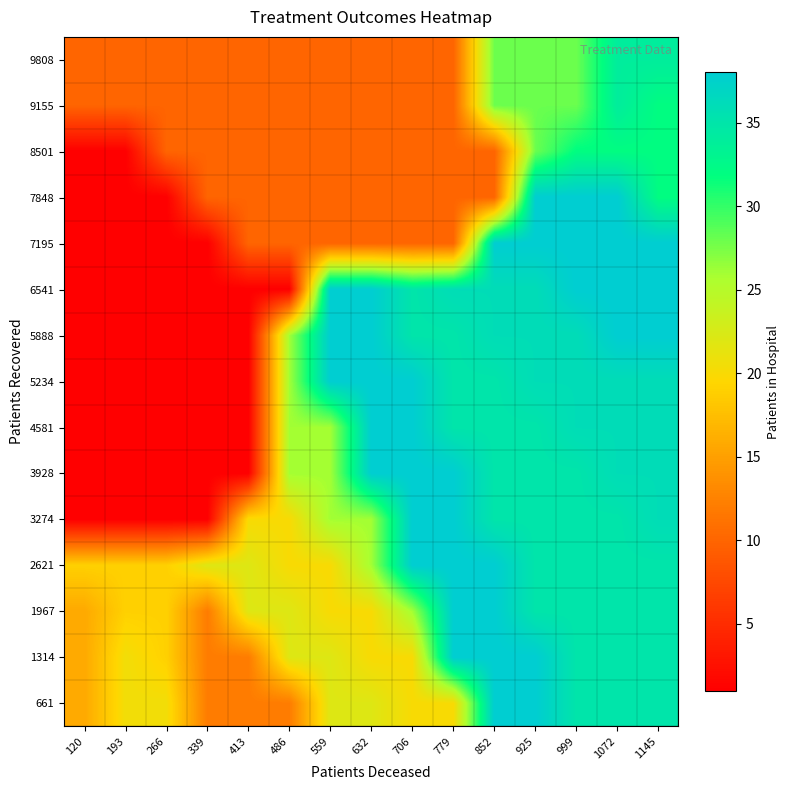

At which category is the sum across all series the highest?

1072